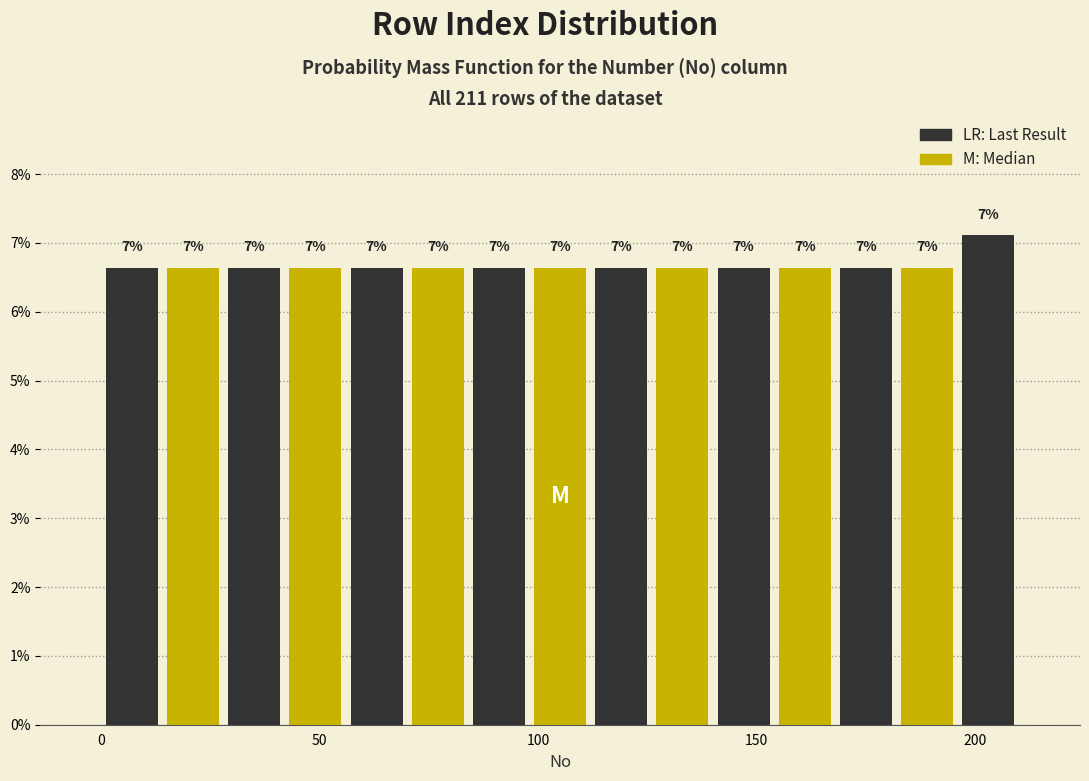

Around what value on the x-axis is the tallest bar? Give the approximate position of its centre, as read against the axis.

205